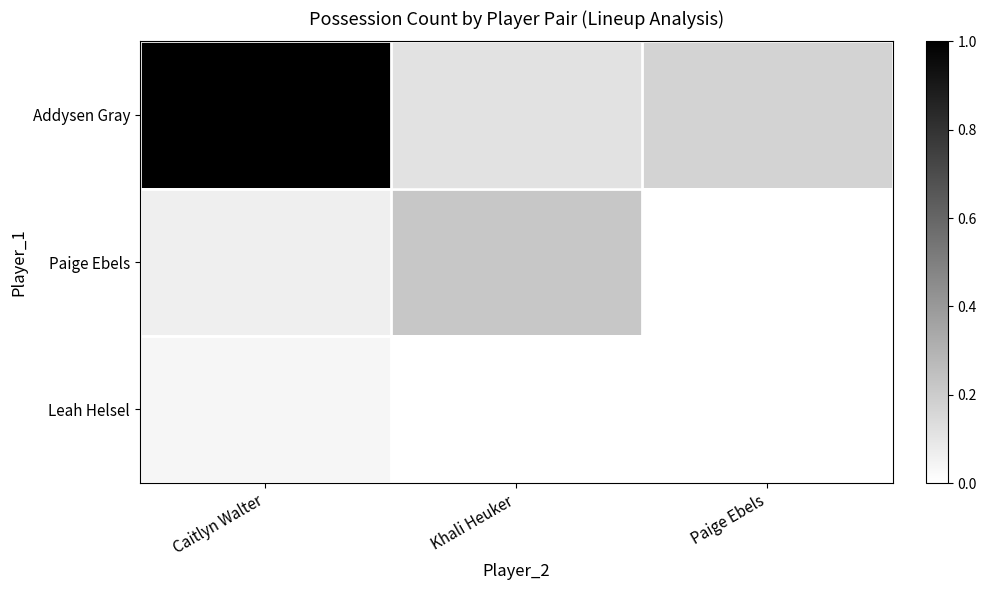

Which series changed the most between Khali Heuker and Paige Ebels?

Paige Ebels